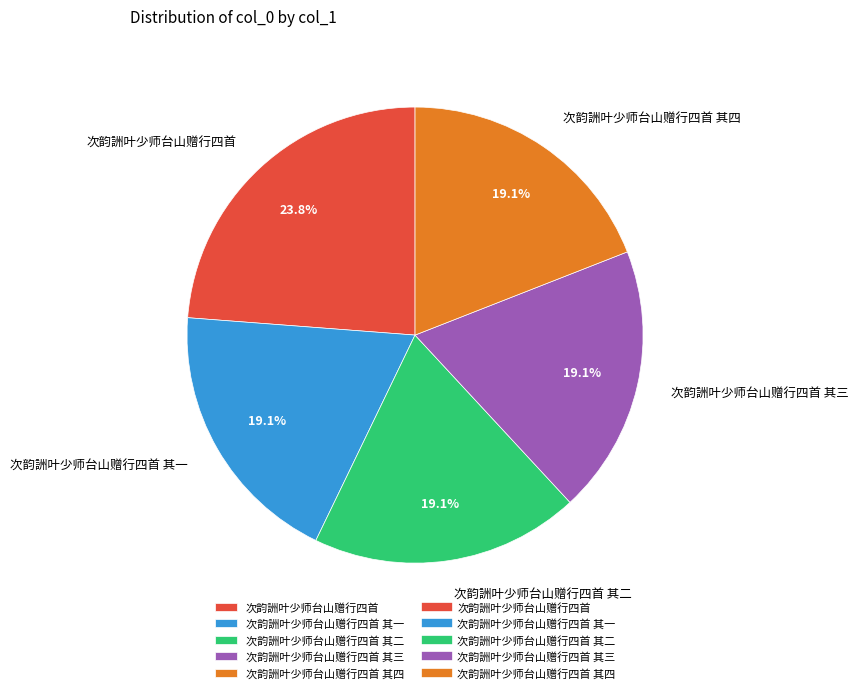

To the nearest percent, what percentage of the pie is 次韵詶叶少师台山赠行四首 其四?

19%